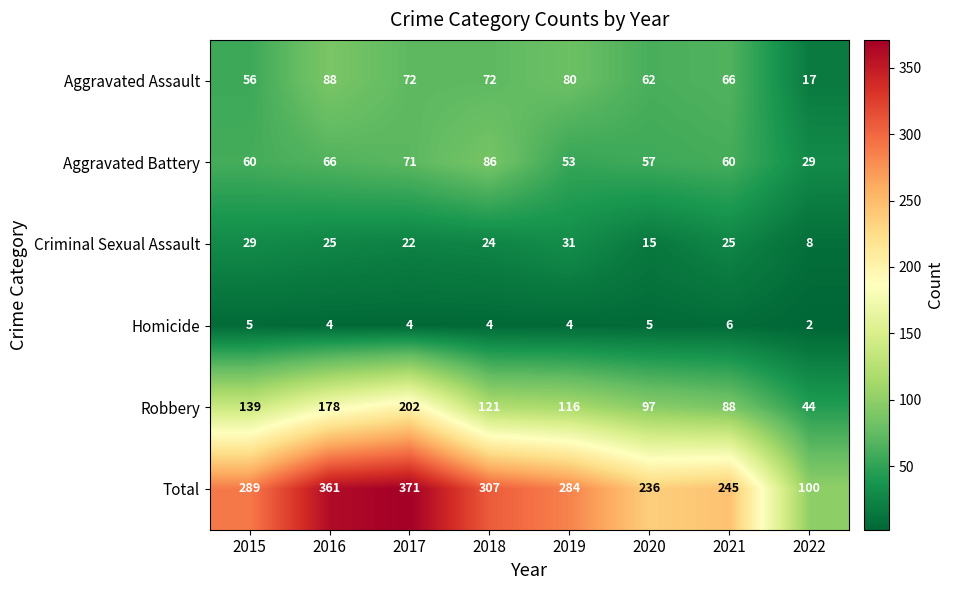

What is the sum of the Criminal Sexual Assault values at 2017 and 2021?

47